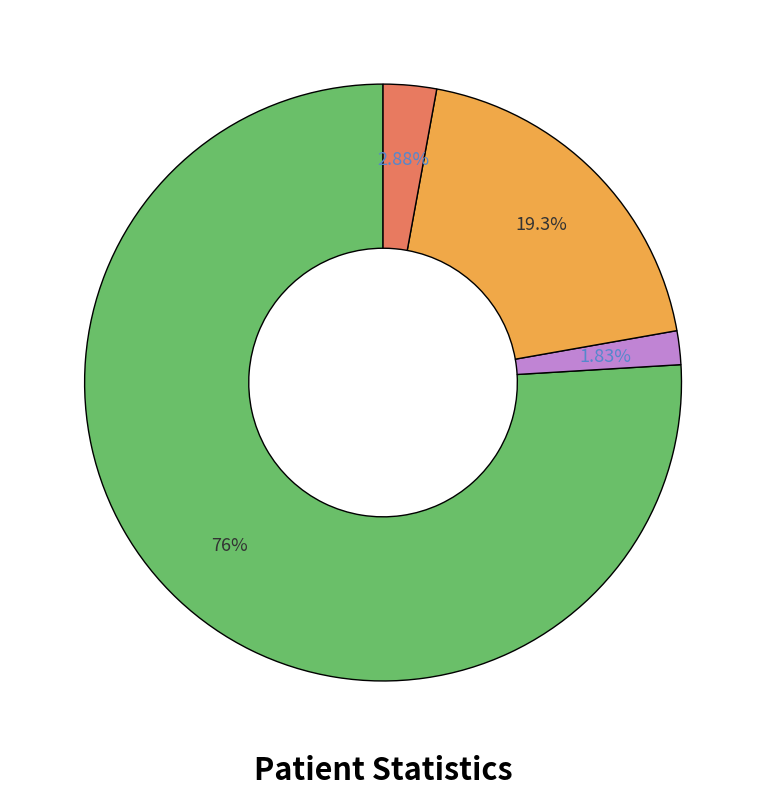

Does any single category account for the majority?

Yes